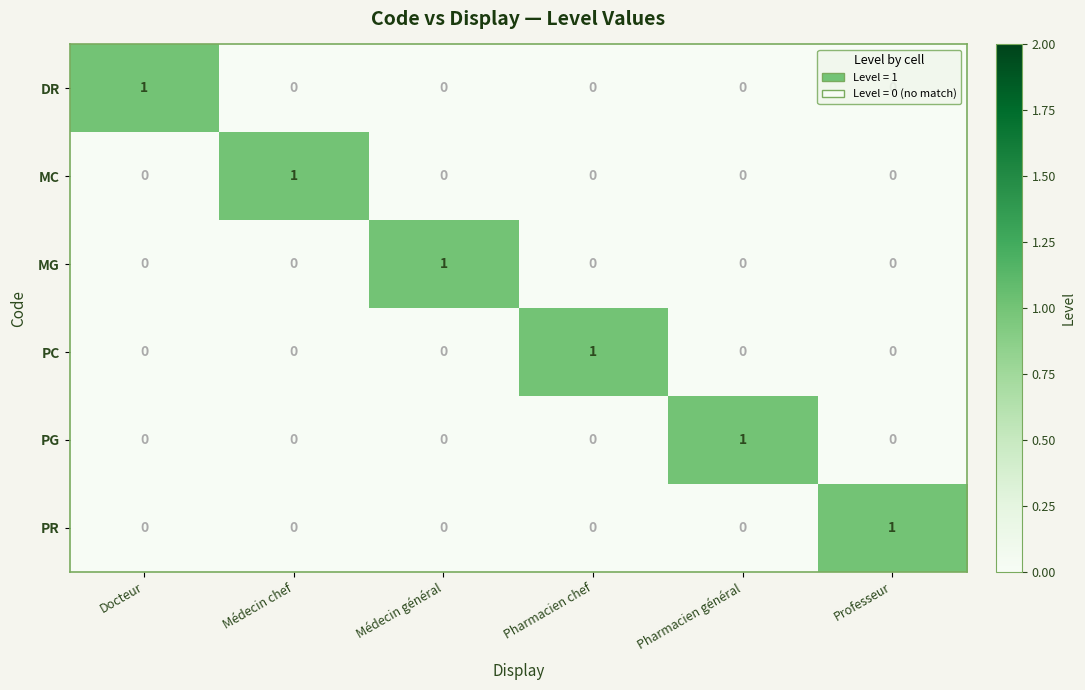

How many PC values are between 0 and 1?

6